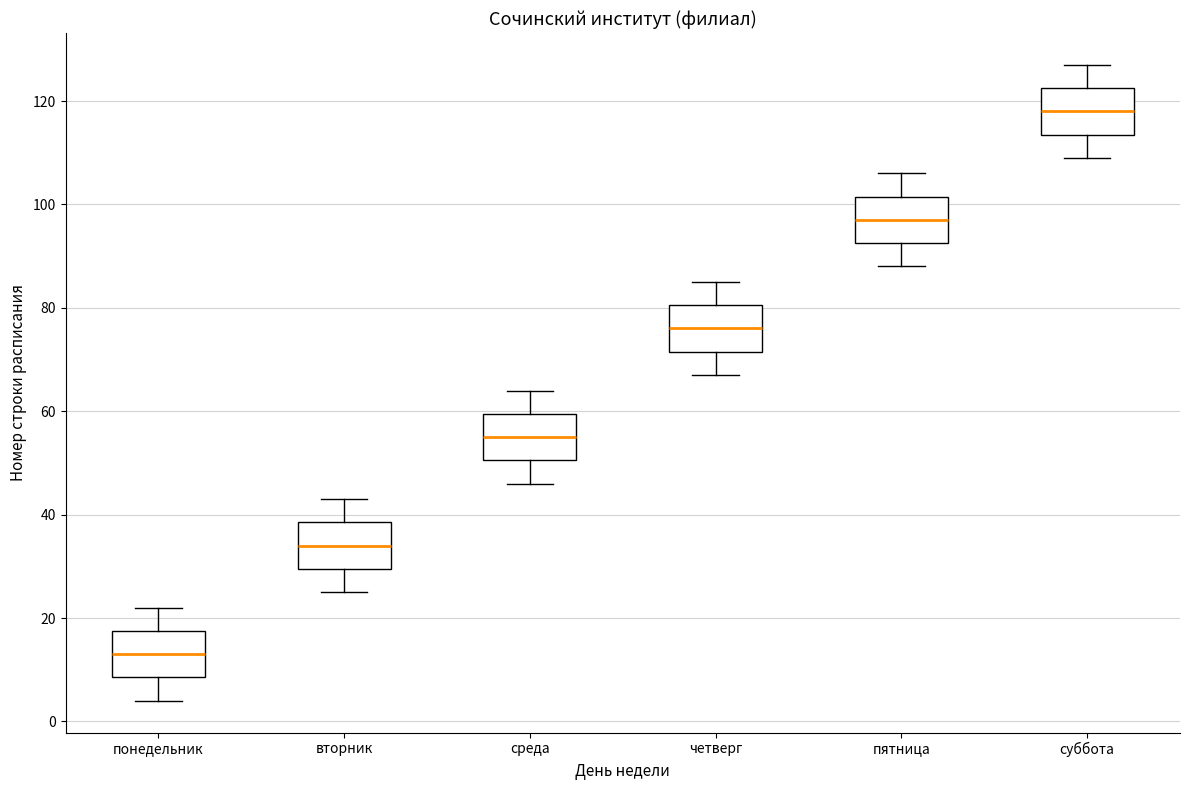

Reading left to right, read every box against the y-axis: the position of its median line, the range the box covers, and the ends of its whiskers. The values are not printed on the chart, so give them approximately, as read against the axis.

понедельник: median 14, box 8 to 18, whiskers 4 to 22
вторник: median 34, box 30 to 38, whiskers 26 to 44
среда: median 56, box 50 to 60, whiskers 46 to 64
четверг: median 76, box 72 to 80, whiskers 68 to 86
пятница: median 98, box 92 to 102, whiskers 88 to 106
суббота: median 118, box 114 to 122, whiskers 110 to 128